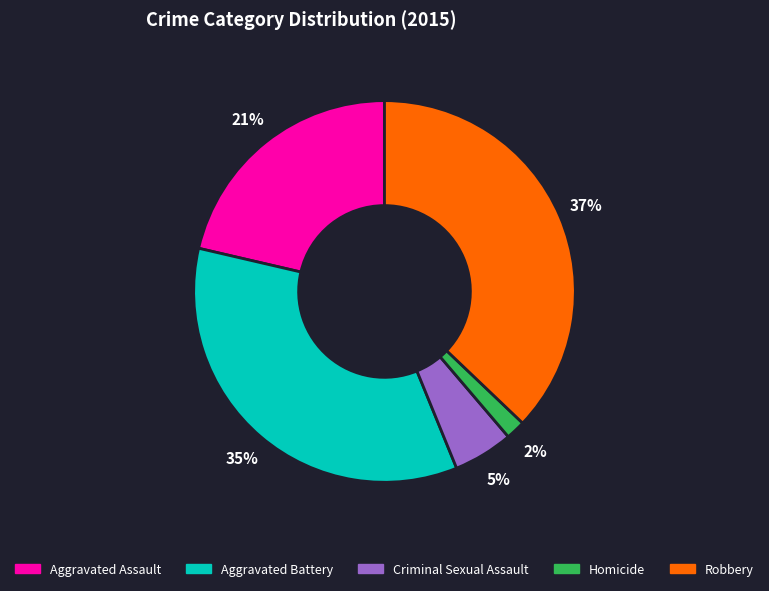

To the nearest percent, what is the difference between the largest and smallest slice percentages?

35%